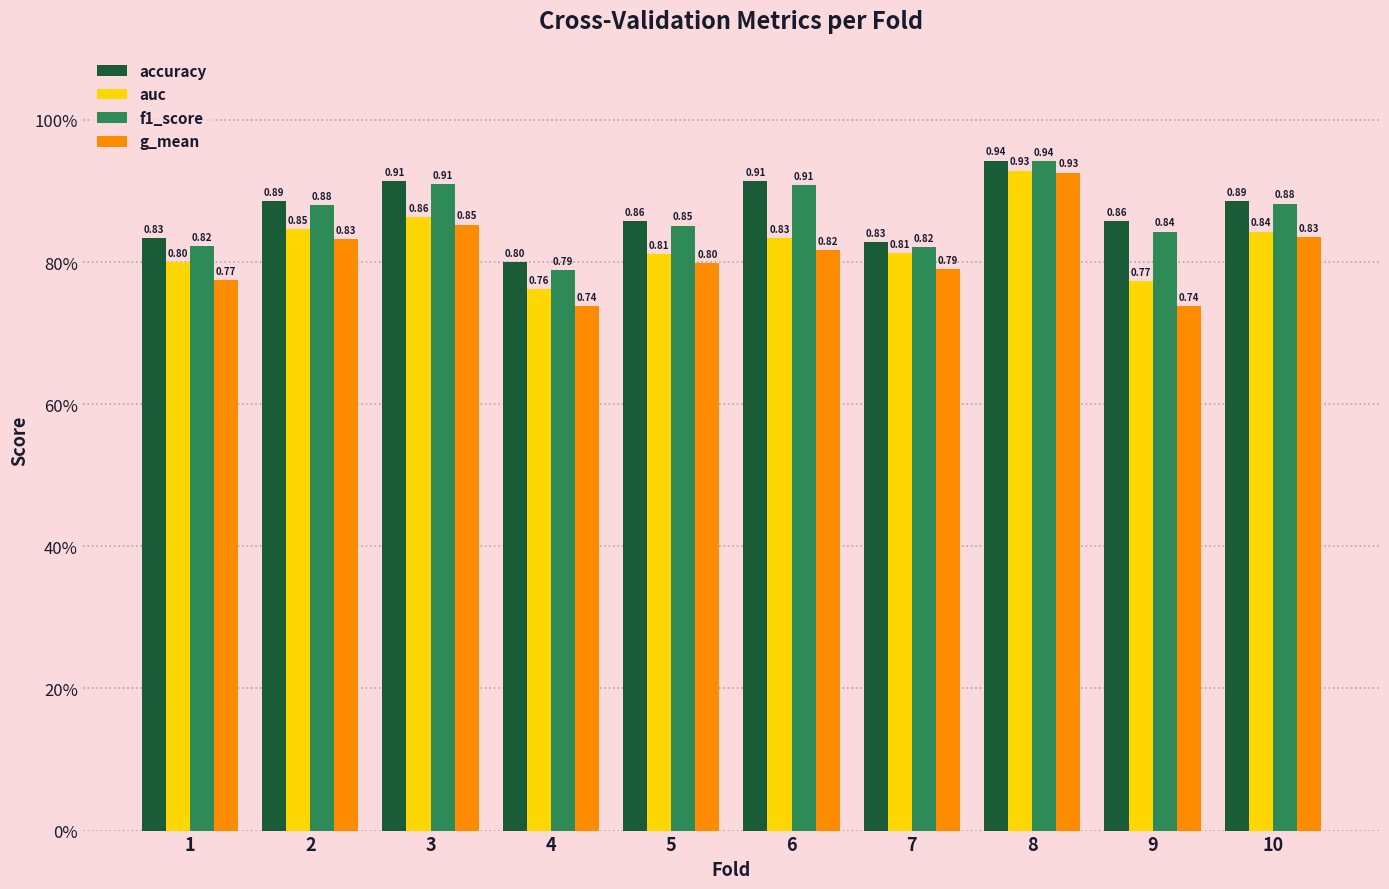

Does the chart contain stacked bars?

No